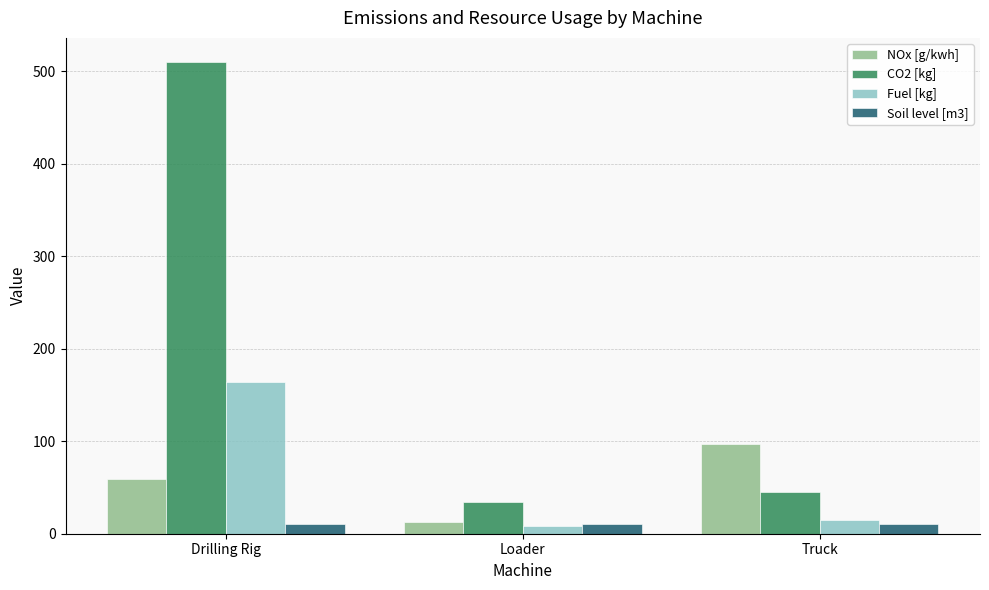

Is it true that Fuel [kg] equals 224.2 at Drilling Rig?

False